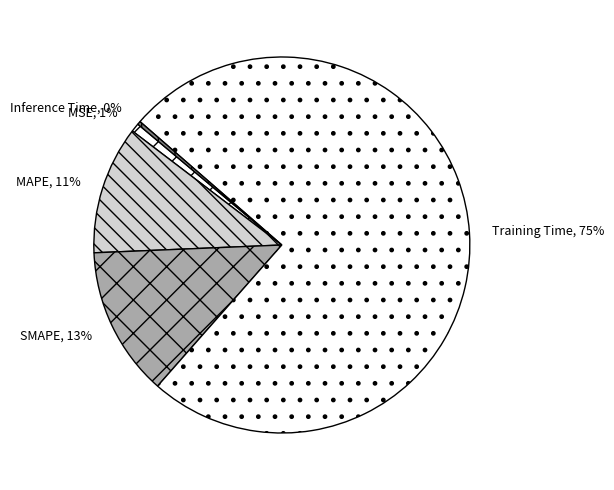

How many slices are in this pie chart?

5